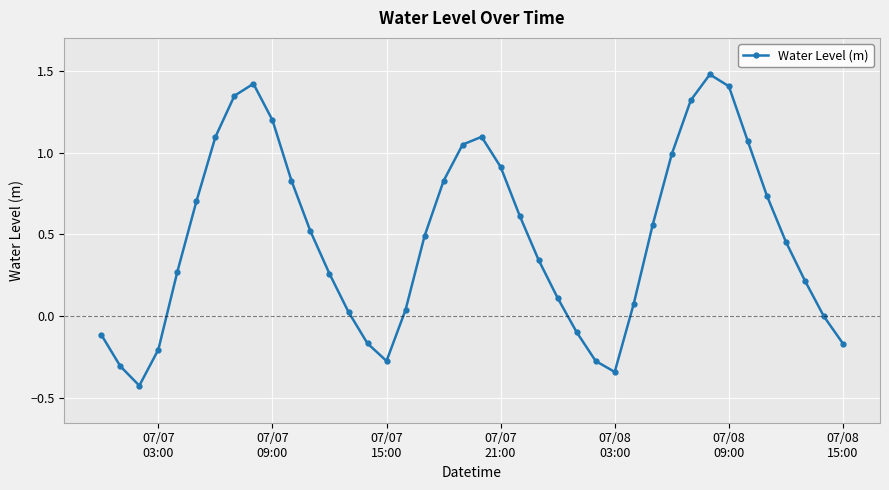

What is the maximum value shown in the chart?

1.5